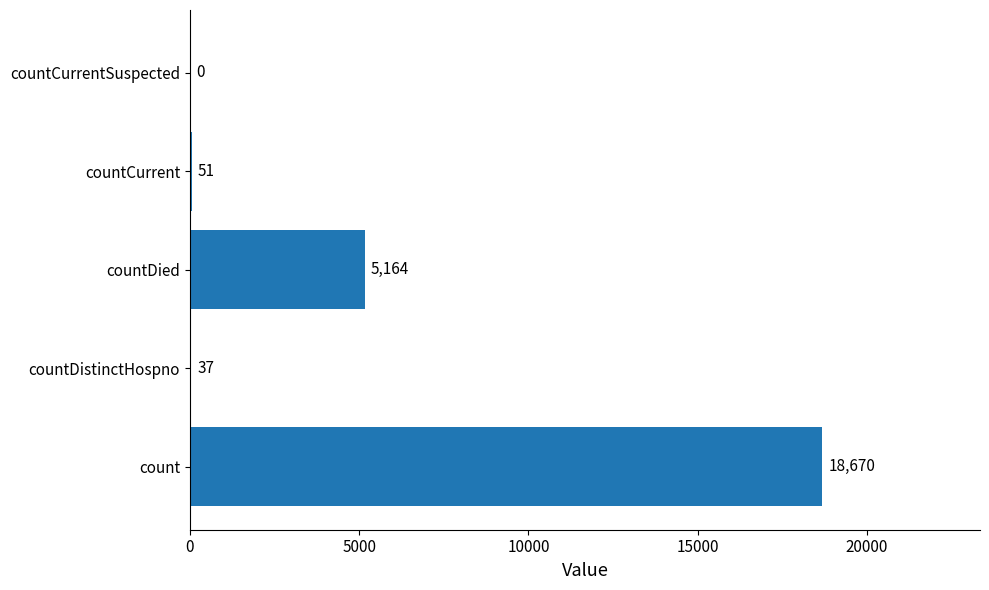

Are the bars grouped side by side (vs. stacked)?

No